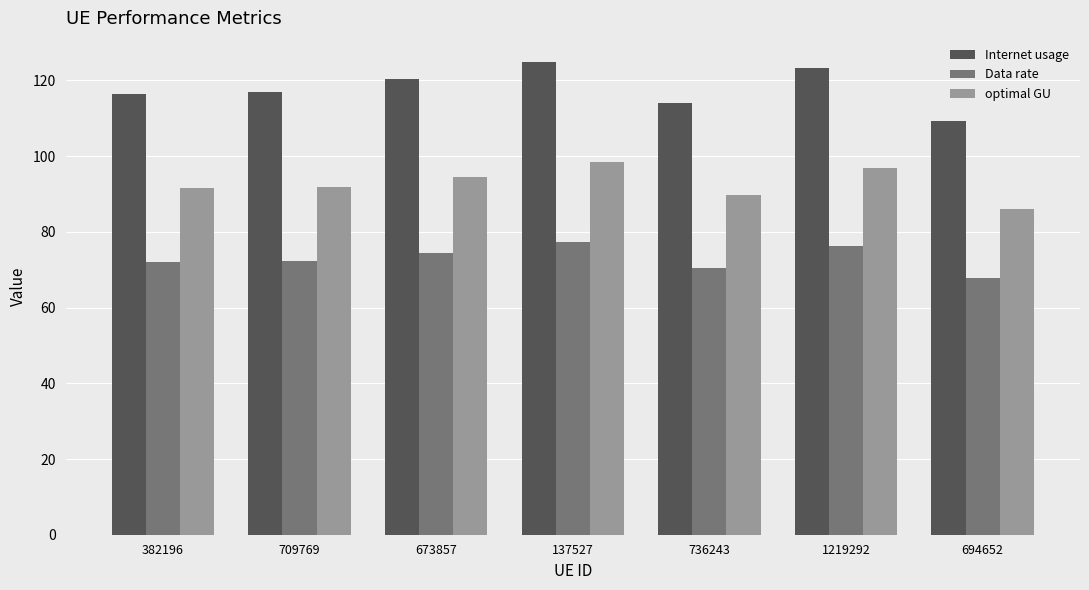

The value of Internet usage at 694652 is 147.3. True or false?

False